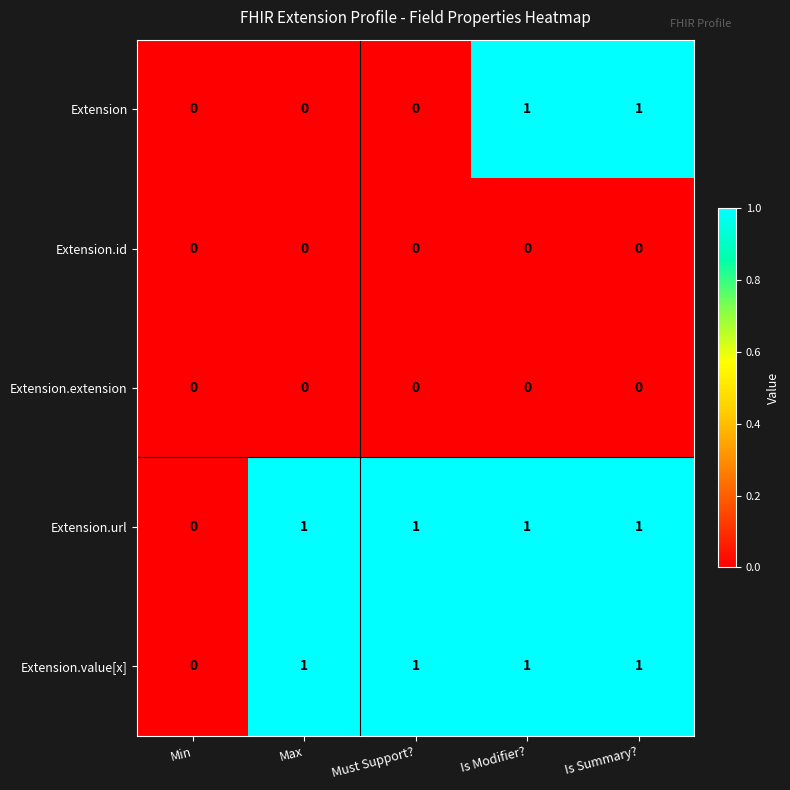

At which label is Extension.value[x] closest to 0?

Min